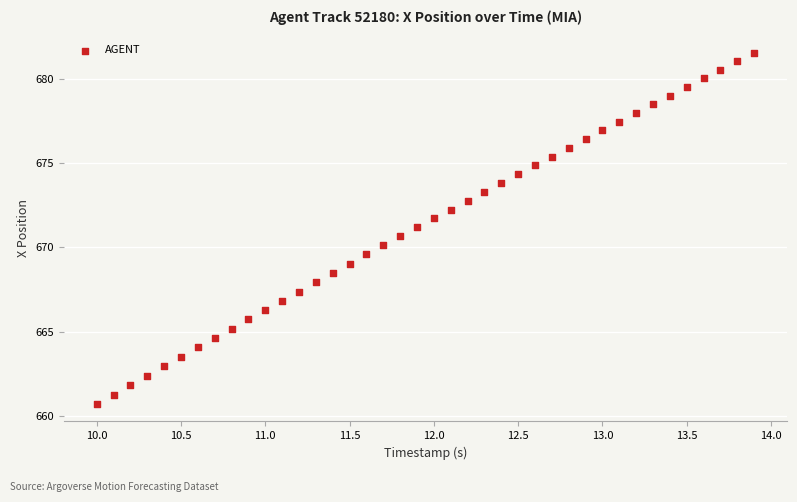

What is the range of X values (max minus min)?

3.9